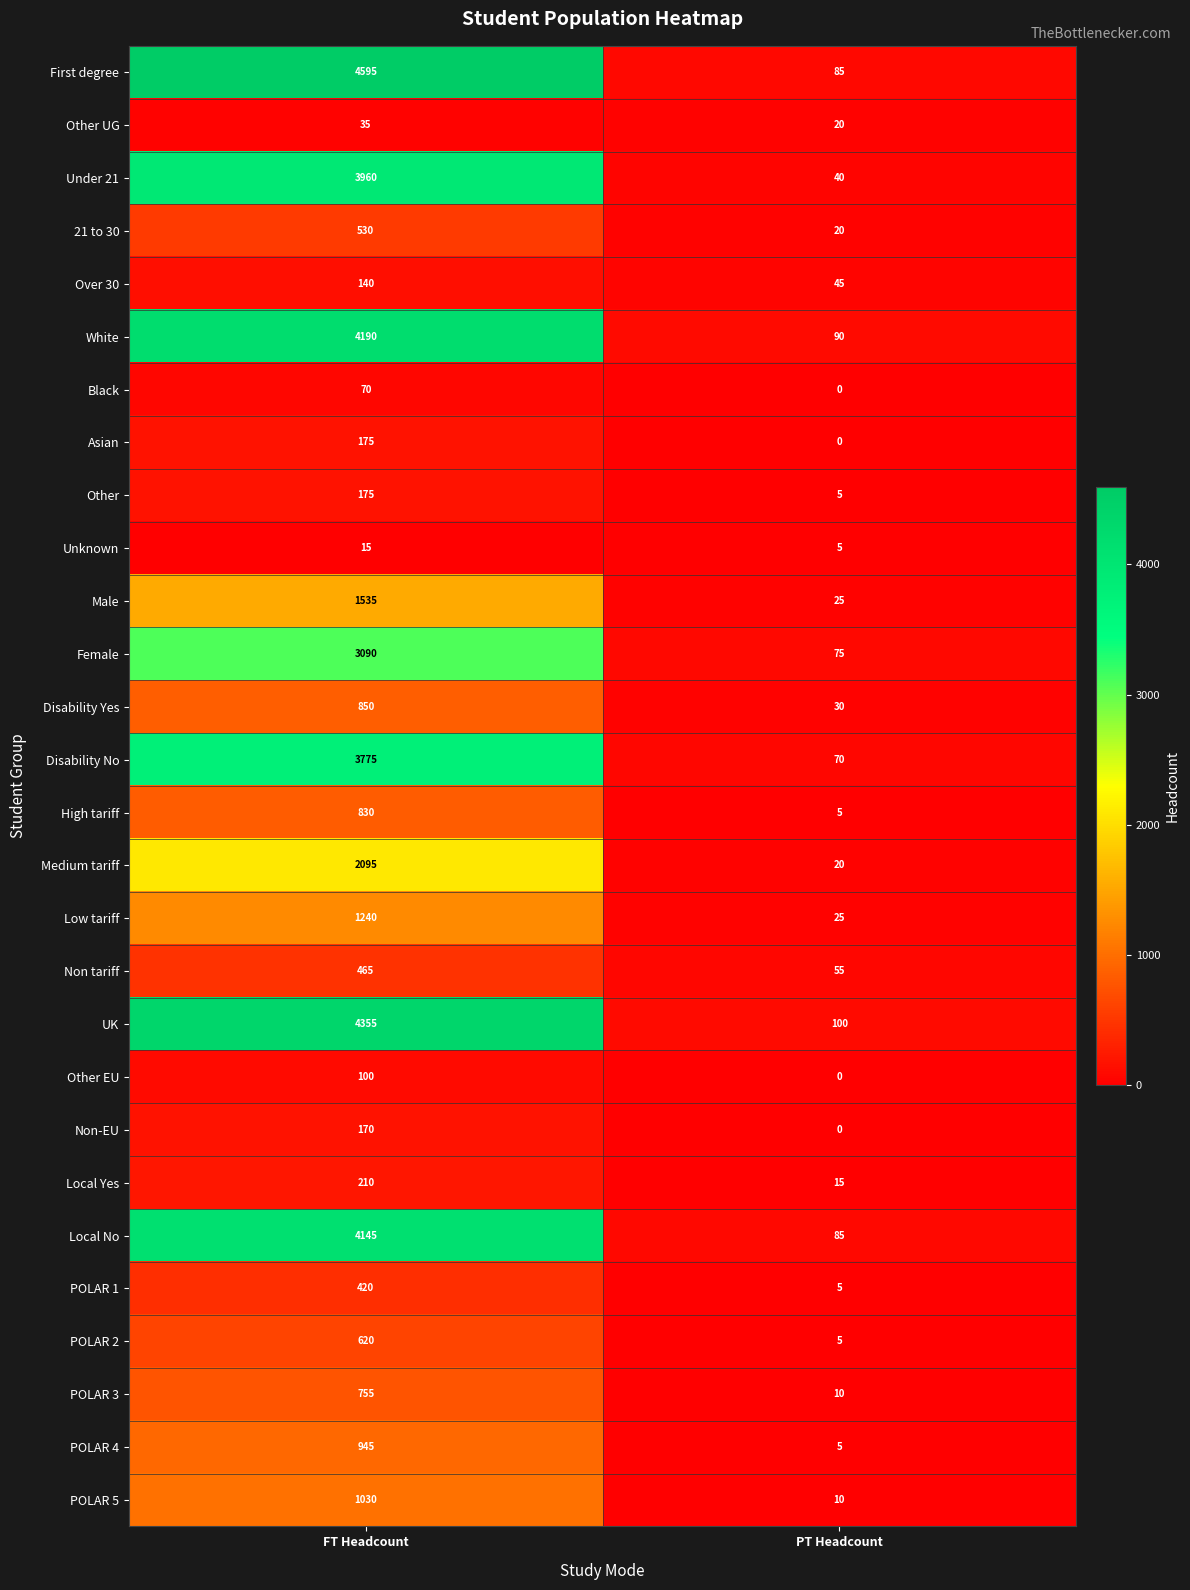

Which series has the largest total across all categories?

First degree